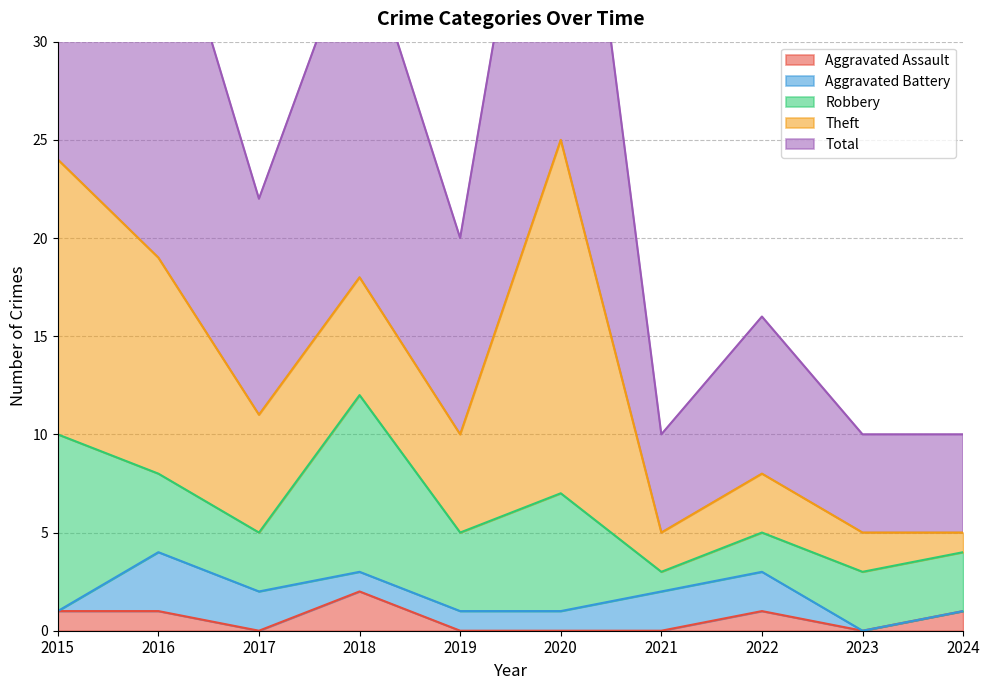

True or false: Aggravated Battery and Aggravated Assault intersect in this chart.

True